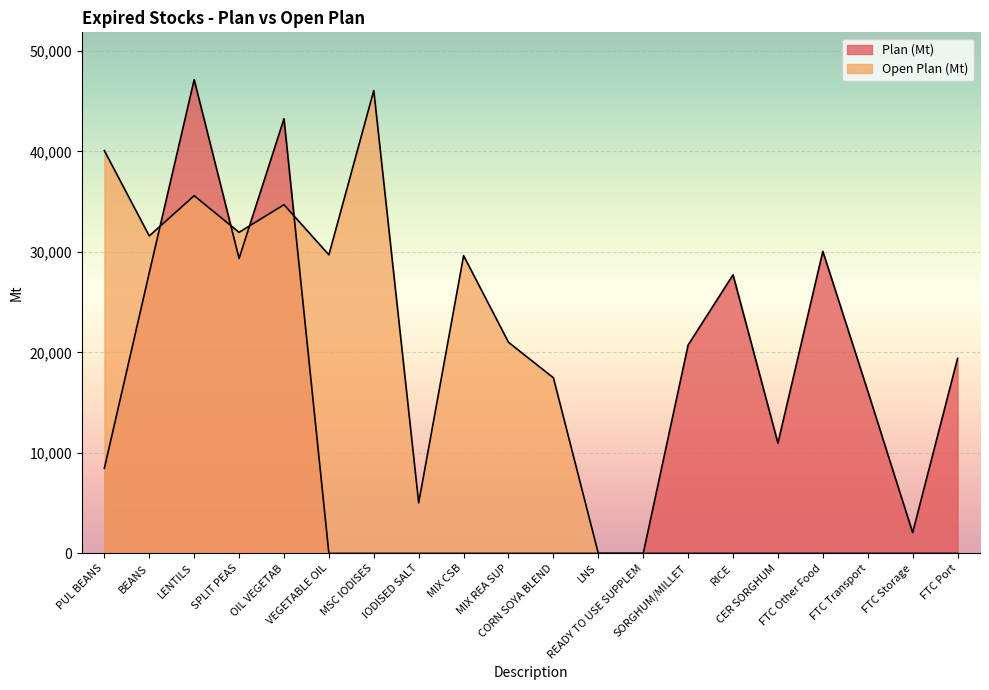

At which category is the sum across all series the highest?

LENTILS